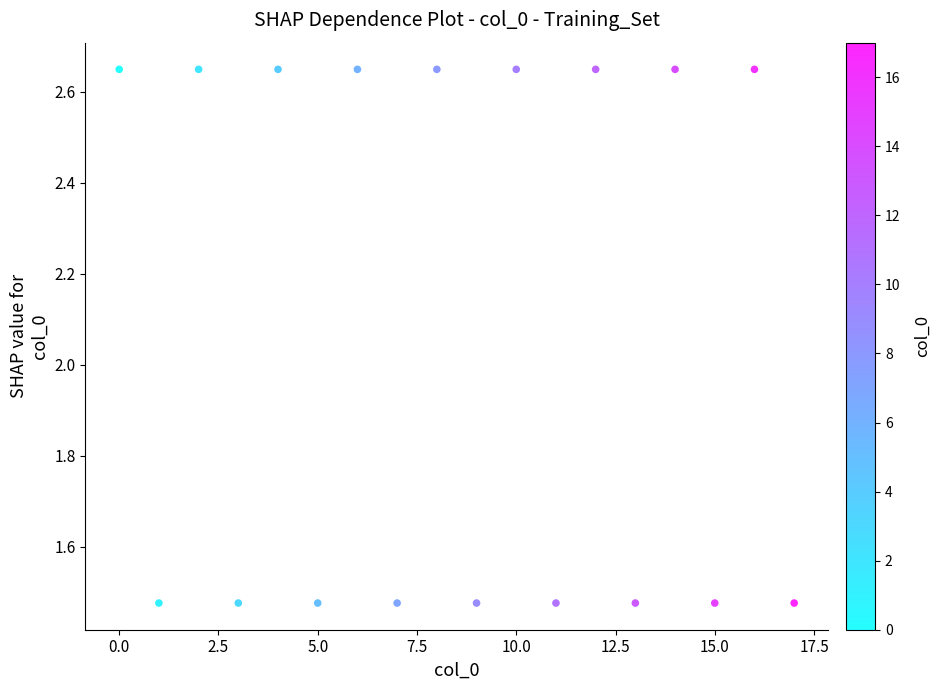

What is the range of Y values (max minus min)?

1.2